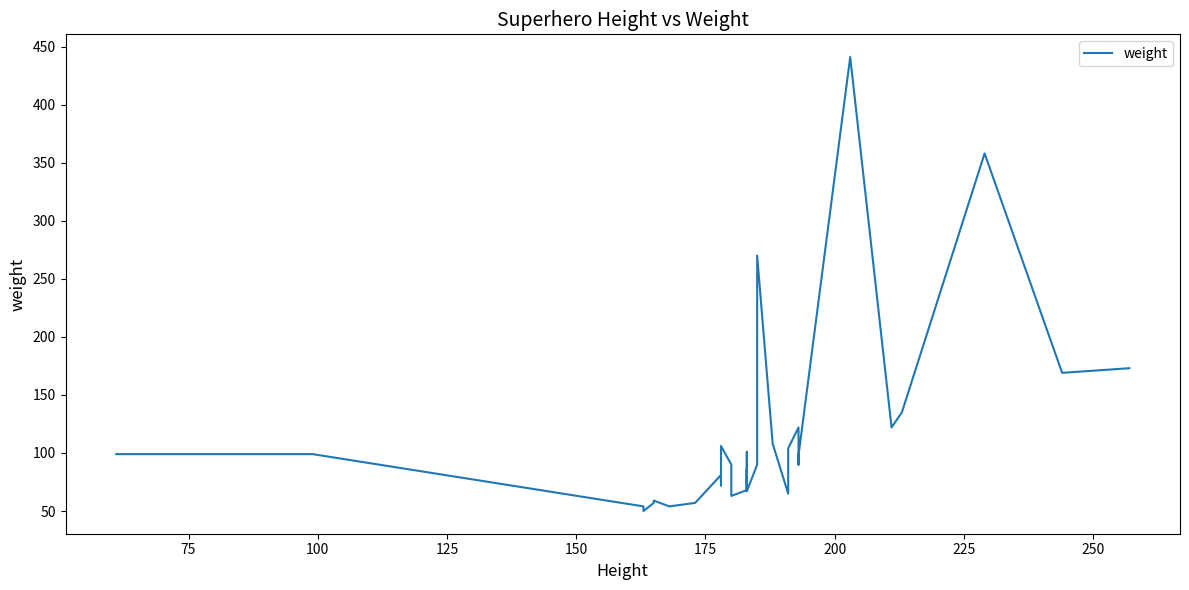

The value at 225 is 82. True or false?

False